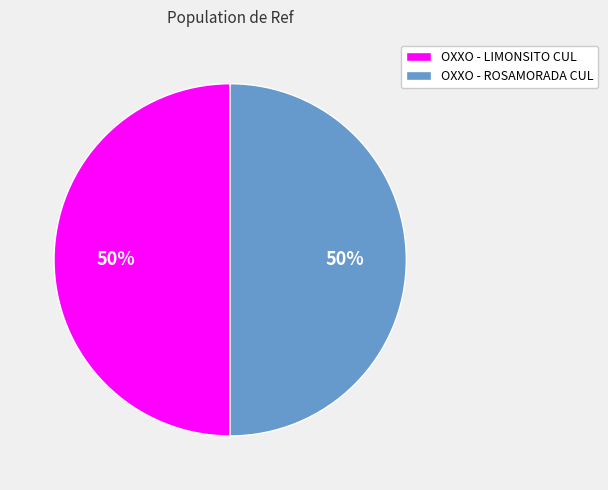

How many segments does this pie chart have?

2